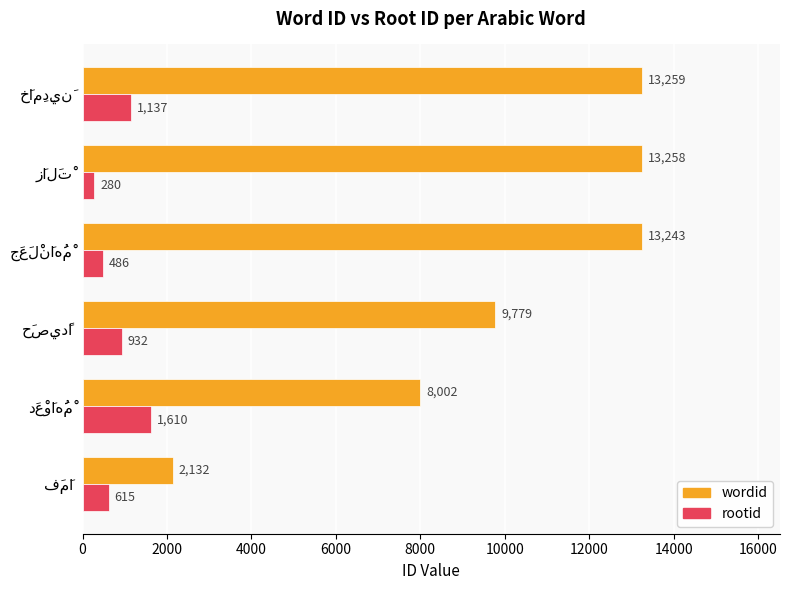

What is the highest value of the wordid series?

13259